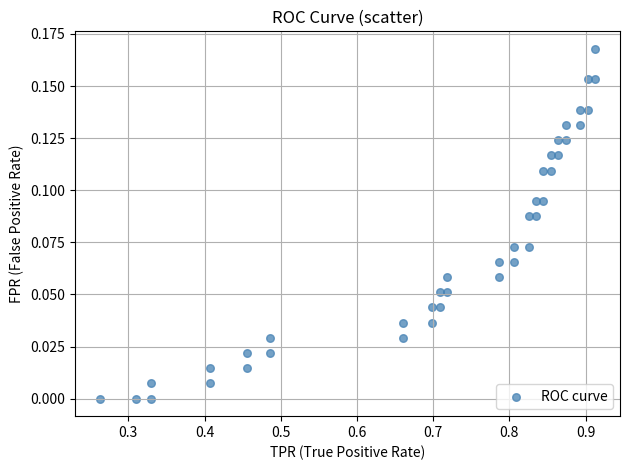

What is the range of X values (max minus min)?

0.7